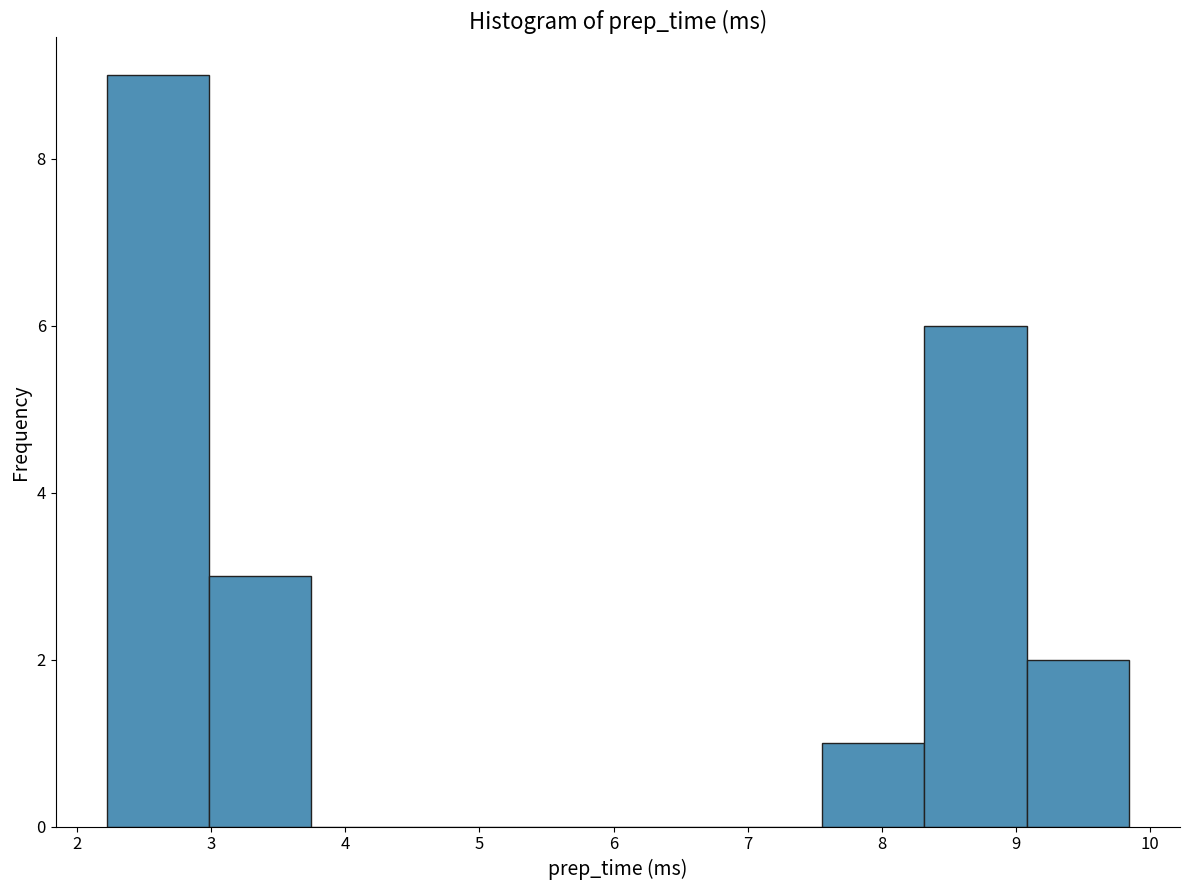

Reading left to right, list every bar in this chart as the range it spans on the x-axis followed by its height. Neither the bar edges nor the heights are printed on the chart, so give them approximately, as read against the axes.

2.2 to 3.0: 9
3.0 to 3.7: 3
3.7 to 4.5: 0
4.5 to 5.3: 0
5.3 to 6.0: 0
6.0 to 6.8: 0
6.8 to 7.6: 0
7.6 to 8.3: 1
8.3 to 9.1: 6
9.1 to 9.8: 2